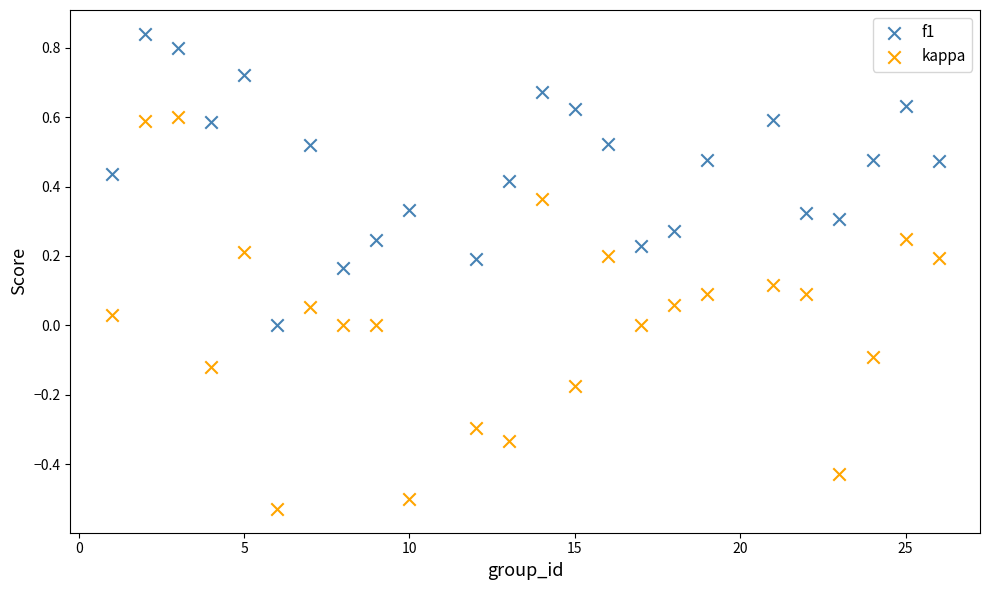

Which series reaches the minimum Y coordinate?

kappa